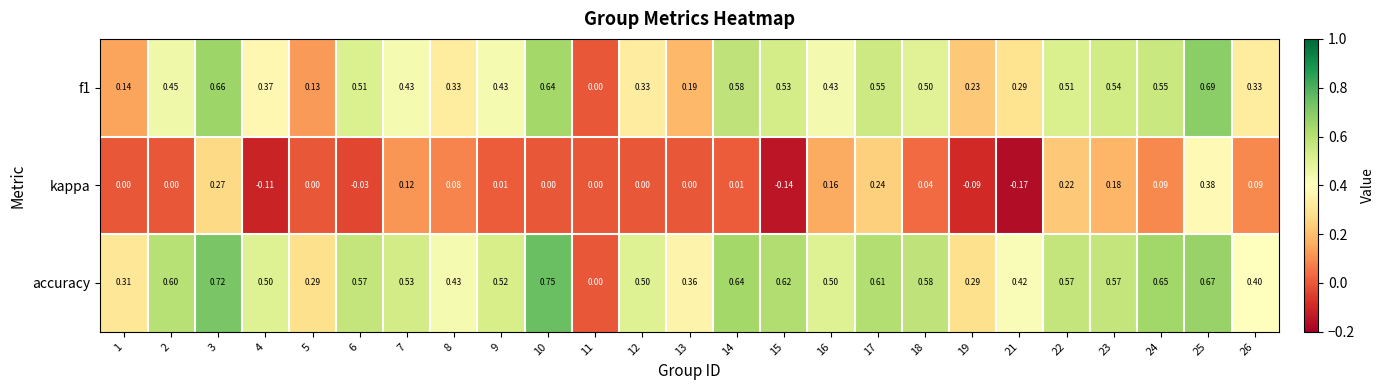

Is the value of accuracy at 17 greater than the value of kappa at 4?

Yes